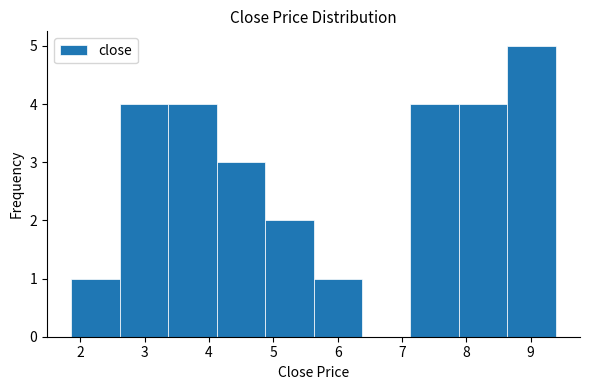

Which range on the x-axis has the tallest bar?

8.6 to 9.4